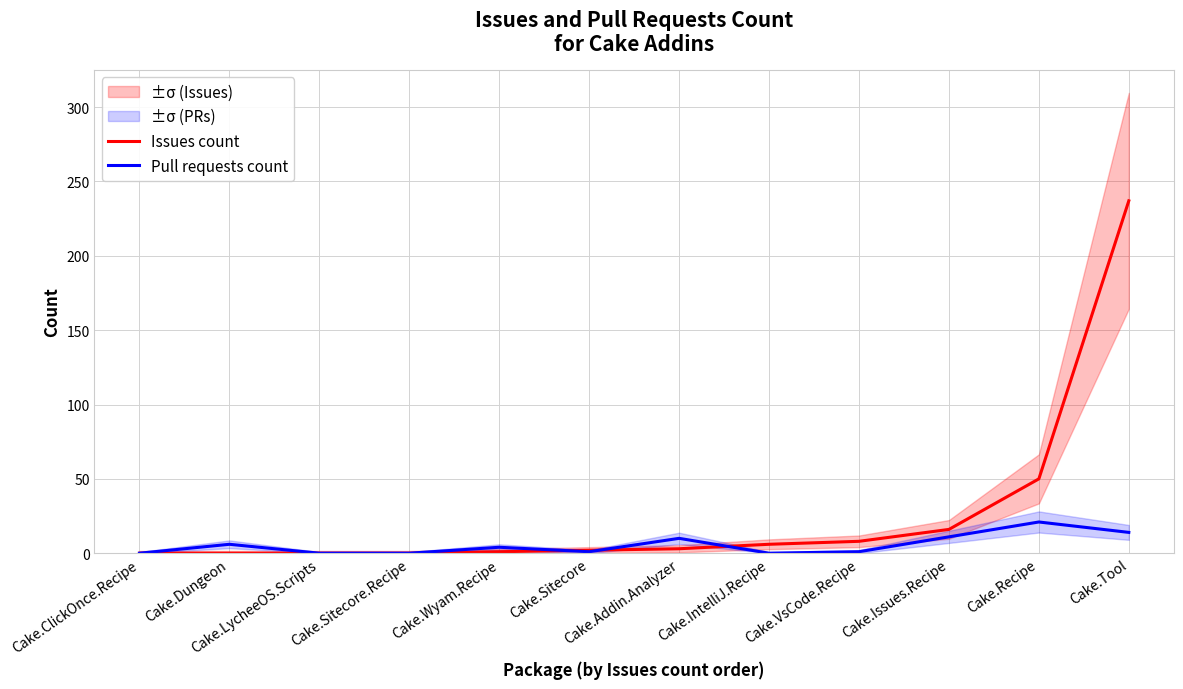

At which category is the sum across all series the highest?

Cake.Tool